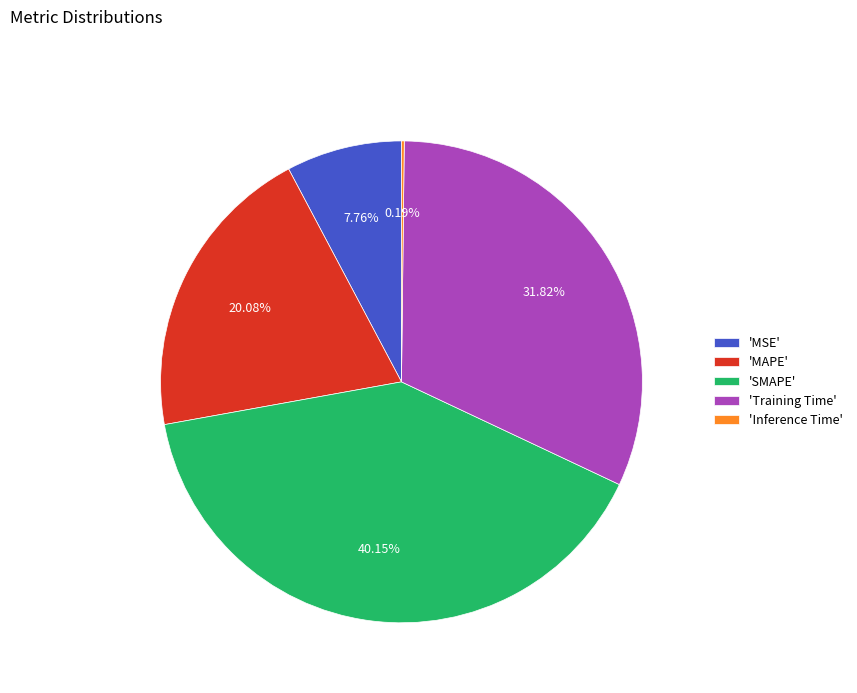

Does 'MAPE' account for over 50% of the chart?

No